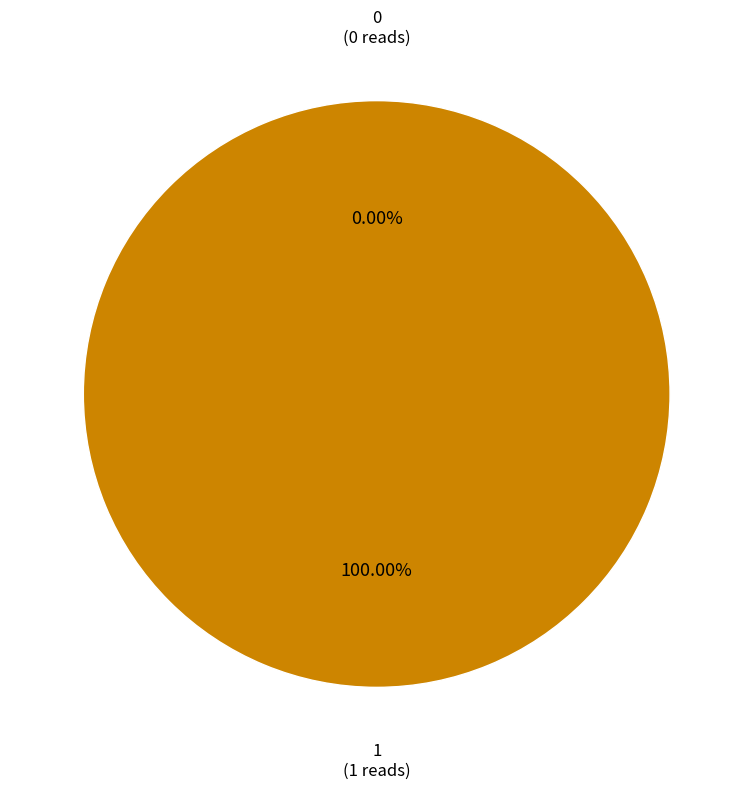

Rank the categories by value from highest to lowest.

1, 0